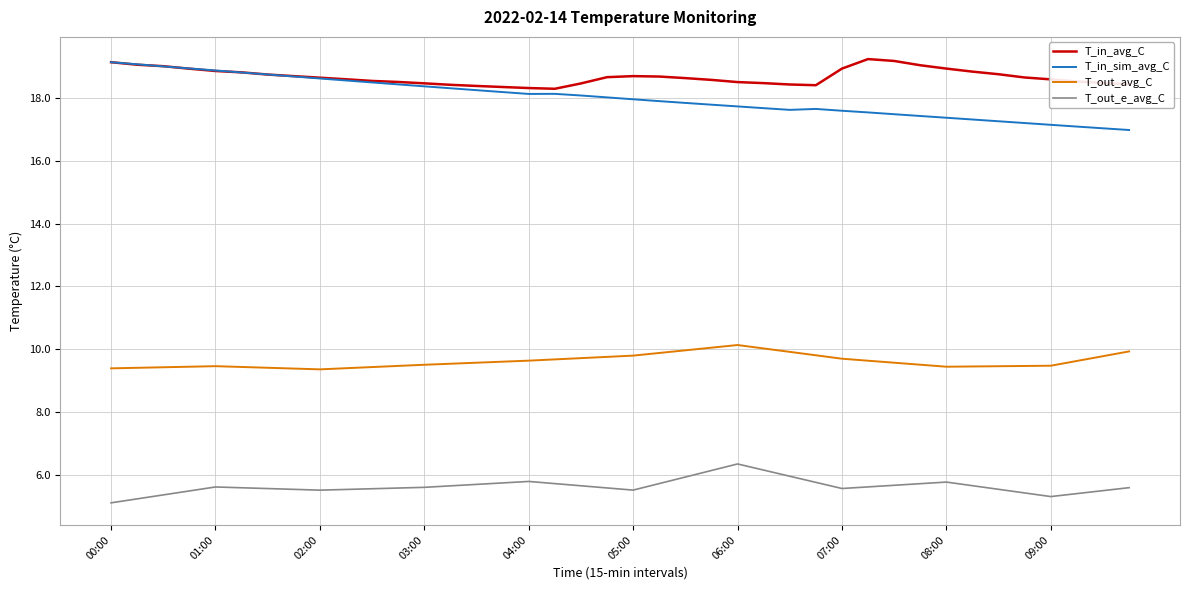

Which series has the largest range (max minus min)?

T_in_sim_avg_C